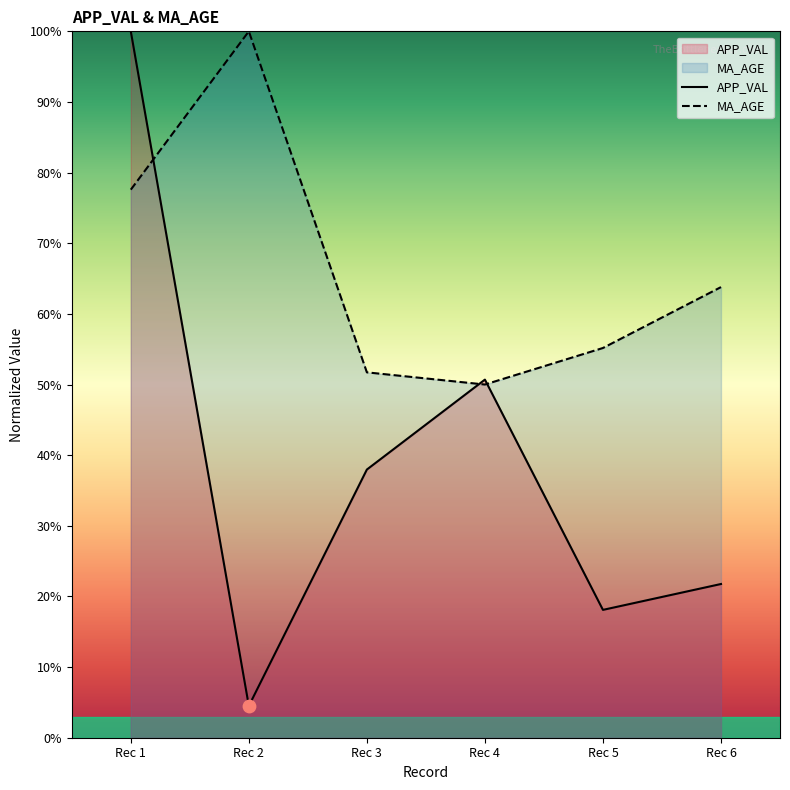

What are all the series names shown in the legend?

APP_VAL, MA_AGE